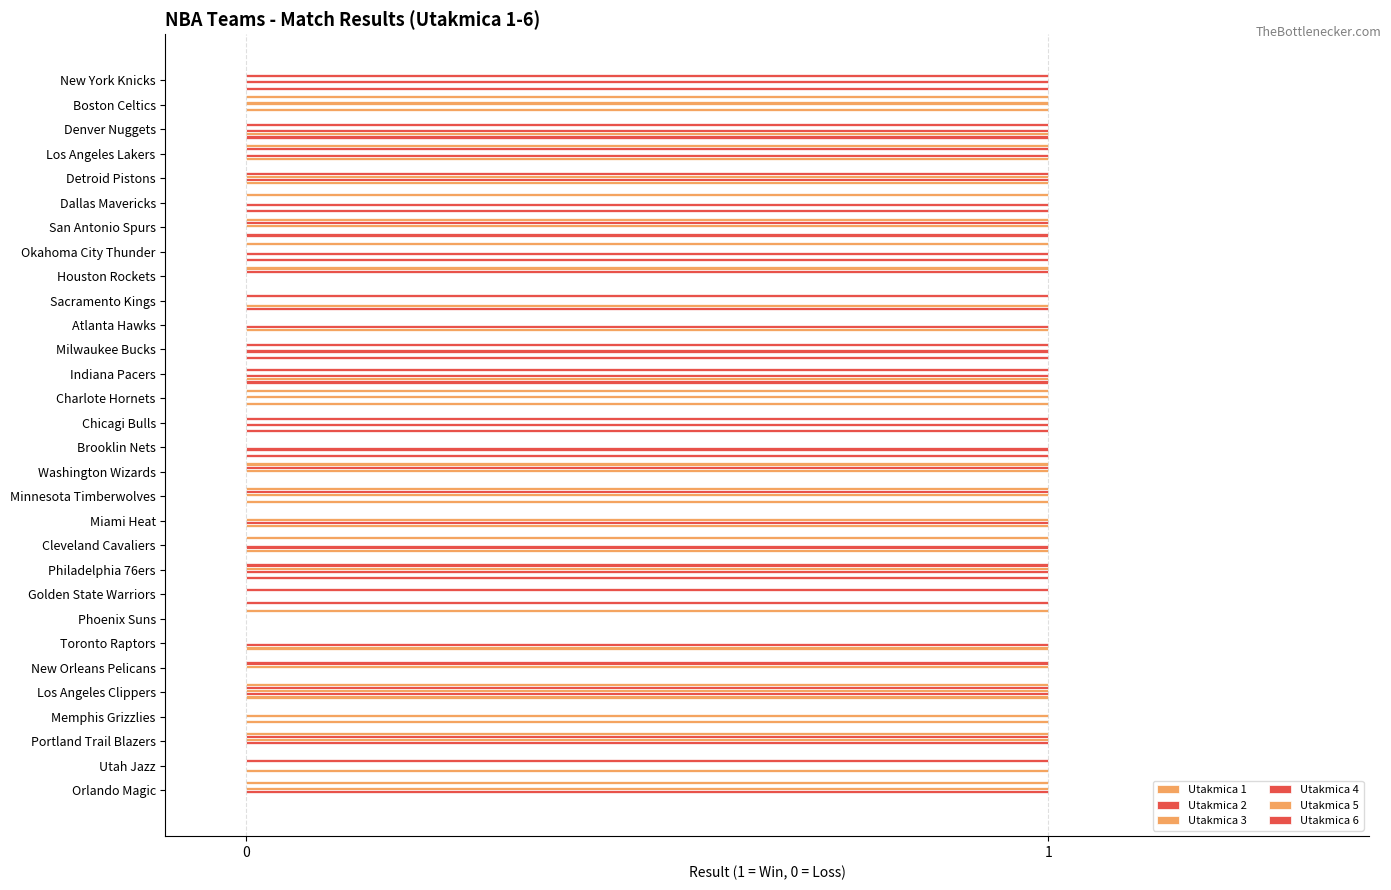

How many data points does each series have?

30